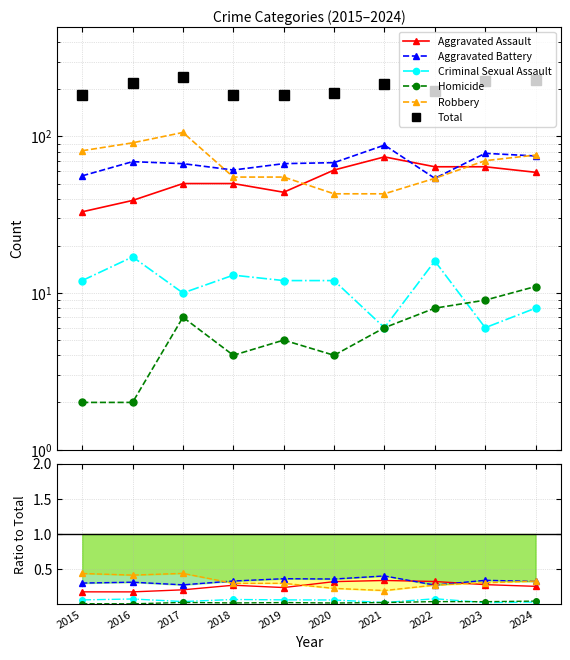

True or false: Aggravated Assault has more than 0 interior local peaks.

True